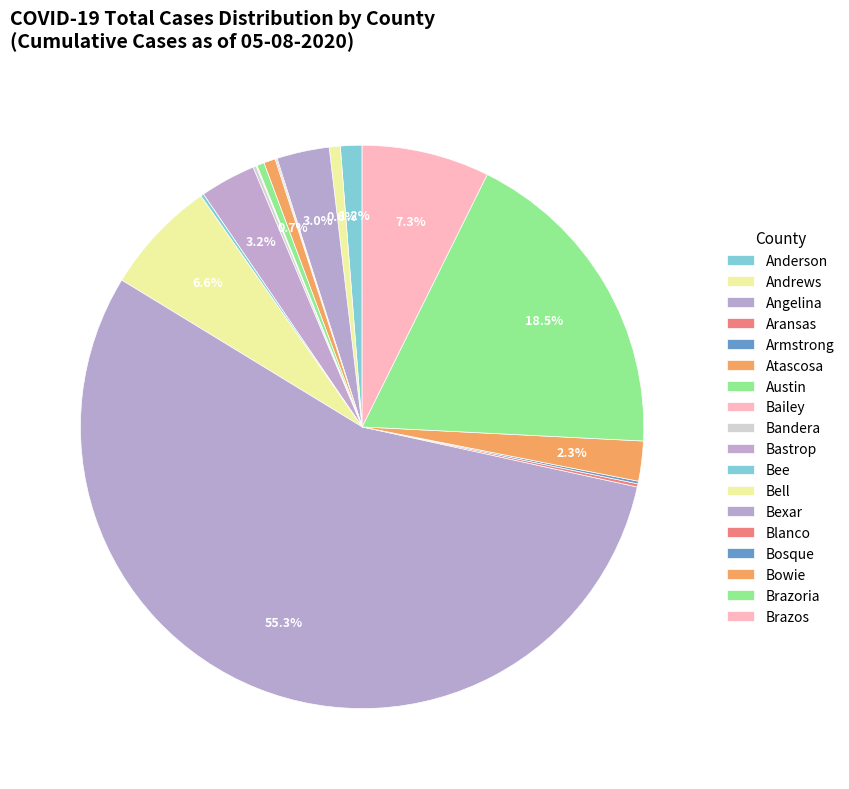

The Aransas slice represents 1% of the pie. True or false?

False